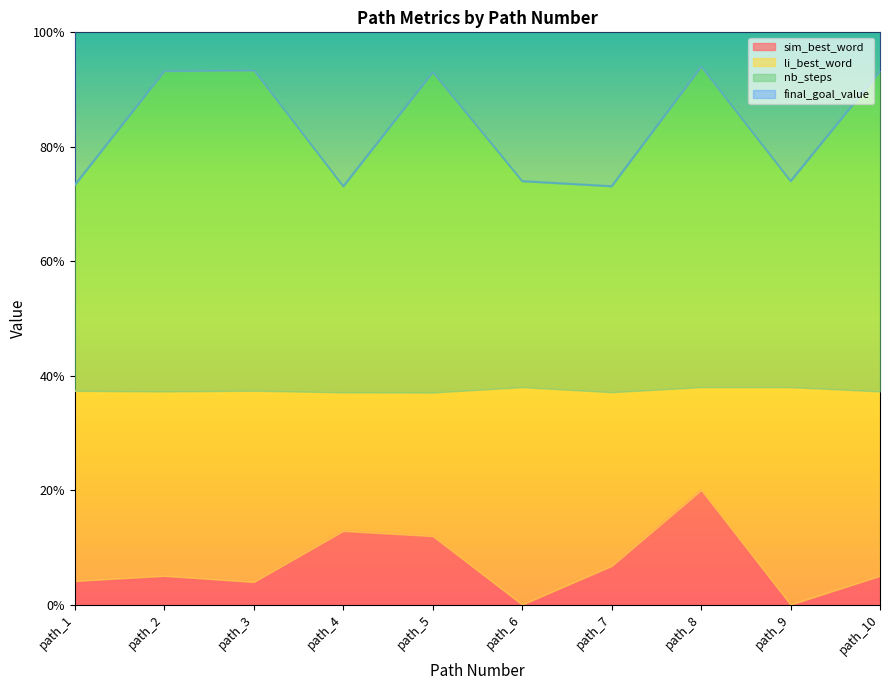

True or false: sim_best_word and nb_steps intersect in this chart.

False